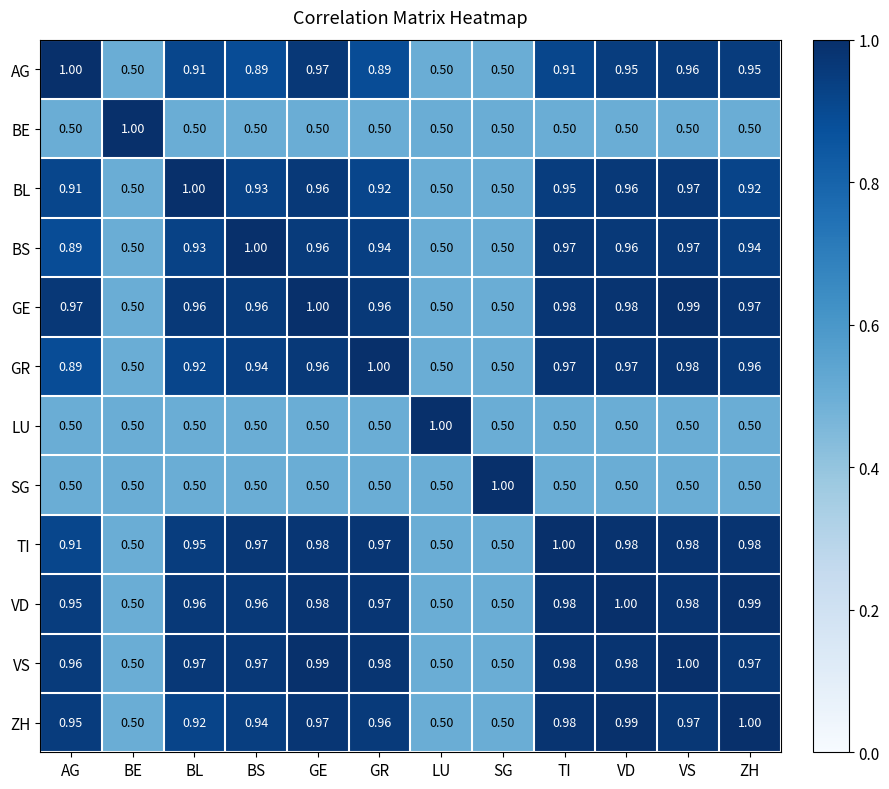

Between BS and VS, which series saw the biggest shift?

AG